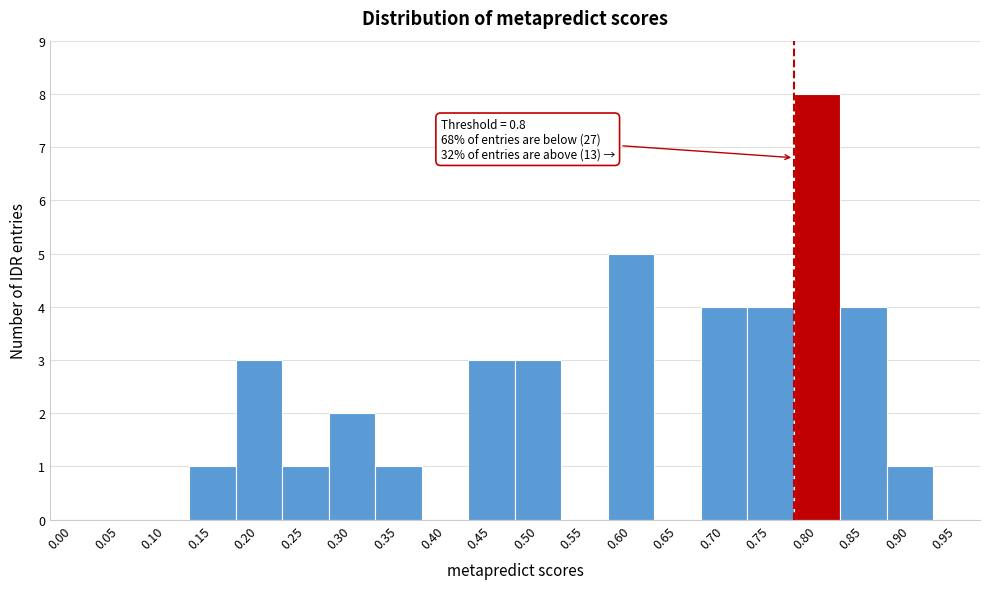

Reading right to left, extract all data points from this chart.

0.95=0	0.90=1	0.85=4	0.80=8	0.75=4	0.70=4	0.65=0	0.60=5	0.55=0	0.50=3	0.45=3	0.40=0	0.35=1	0.30=2	0.25=1	0.20=3	0.15=1	0.10=0	0.05=0	0.00=0